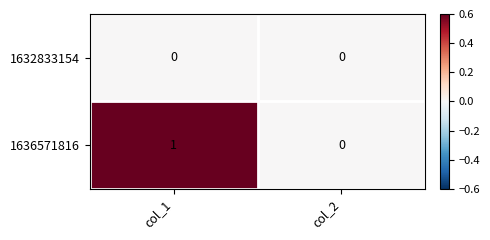

Which series changed the most between col_1 and col_2?

1636571816